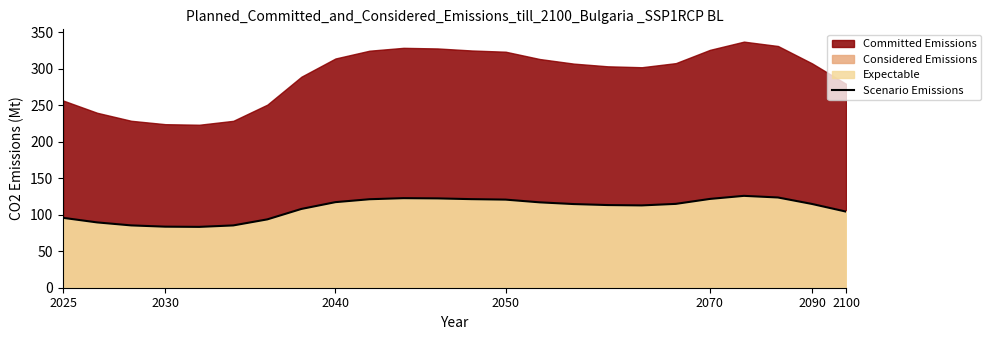

How many data points are above 114?

13